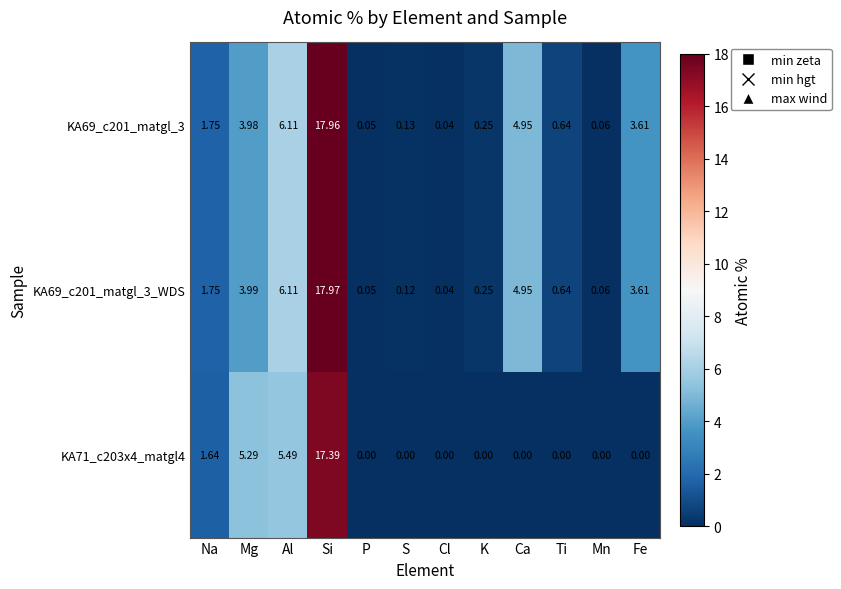

Which series has the widest spread of values?

KA69_c201_matgl_3_WDS